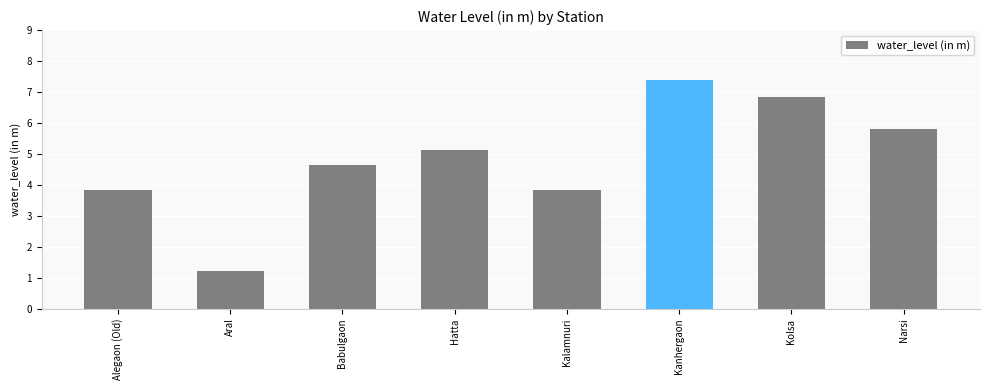

Is it true that the value at Hatta is 8.0?

False